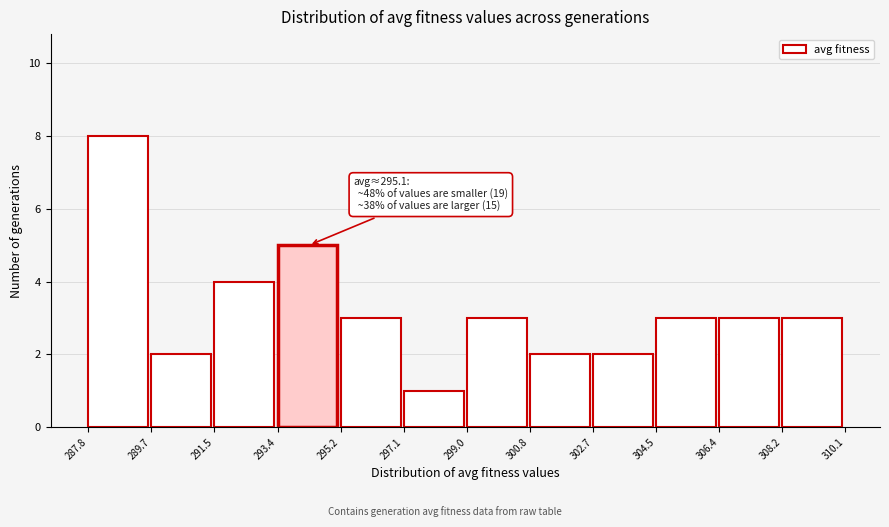

Which range on the x-axis has the tallest bar?

287.8 to 289.7